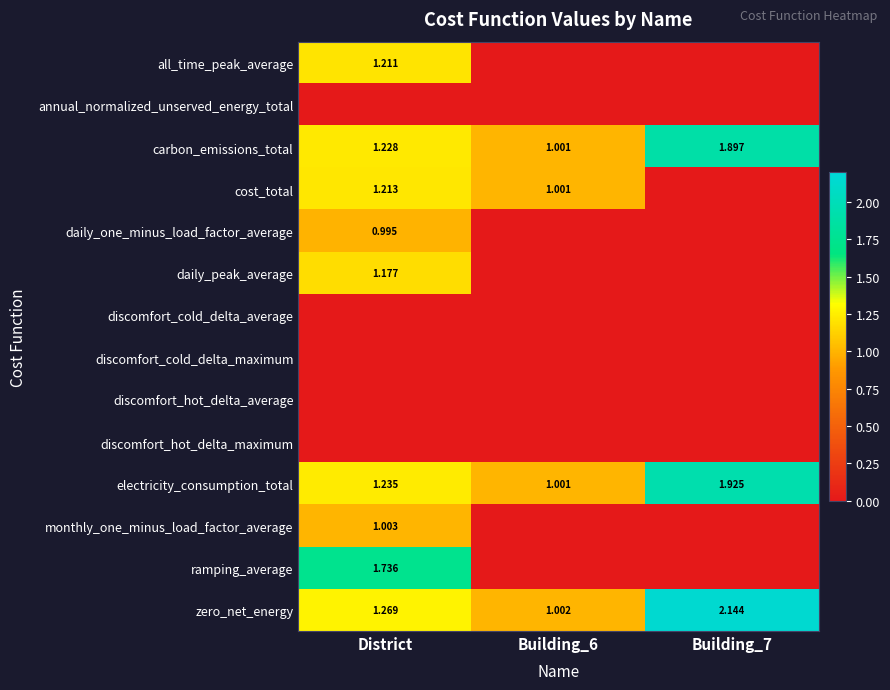

Is the value of electricity_consumption_total at District greater than the value of carbon_emissions_total at Building_7?

No